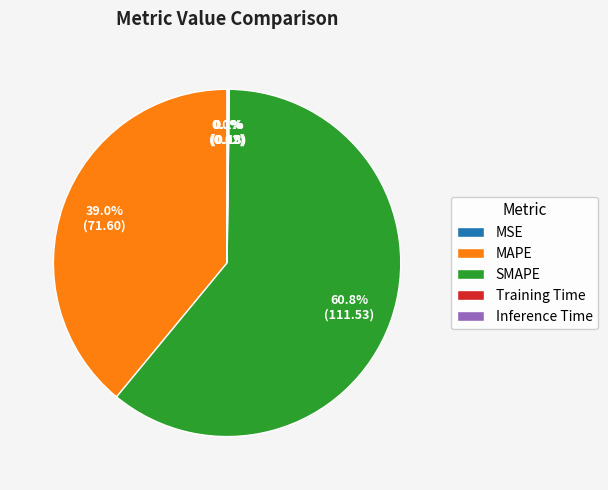

Which category accounts for the majority?

SMAPE